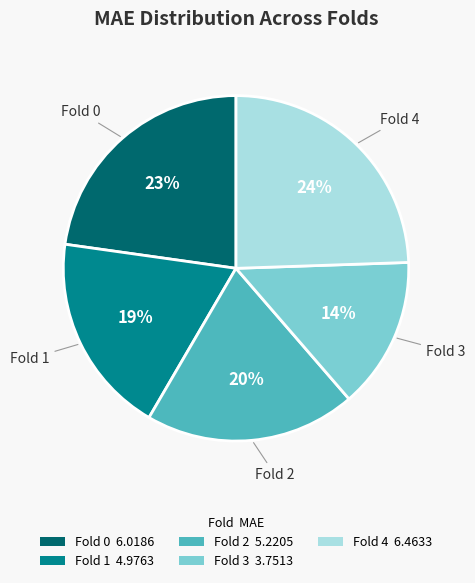

Is the sum of Fold 4 6.4633 and Fold 0 6.0186 greater than half?

No